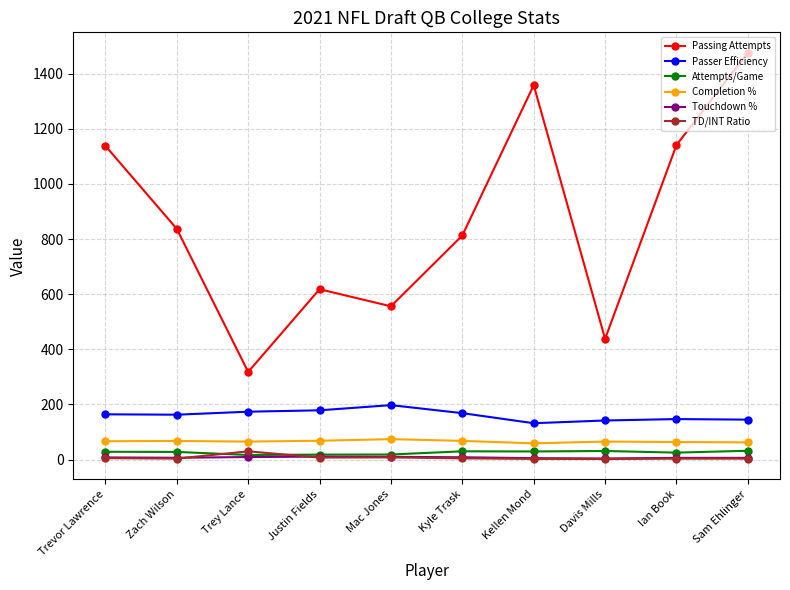

What is the difference between the maximum and minimum values in the Passing Attempts series?

1158.0